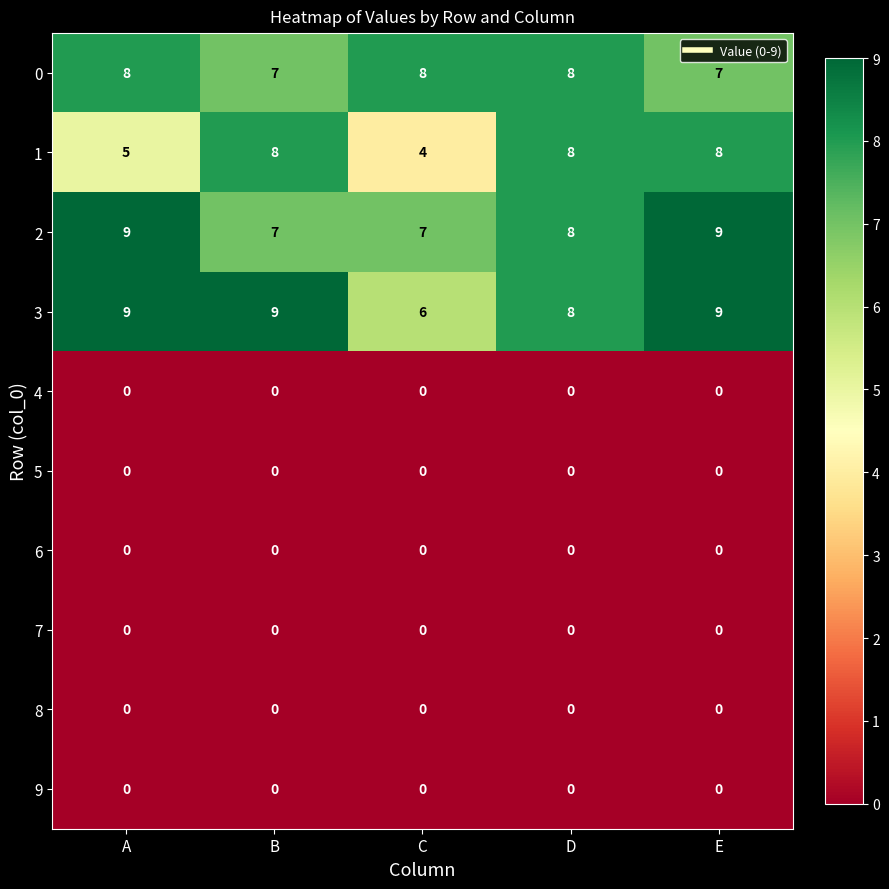

At which category is the sum across all series the highest?

E